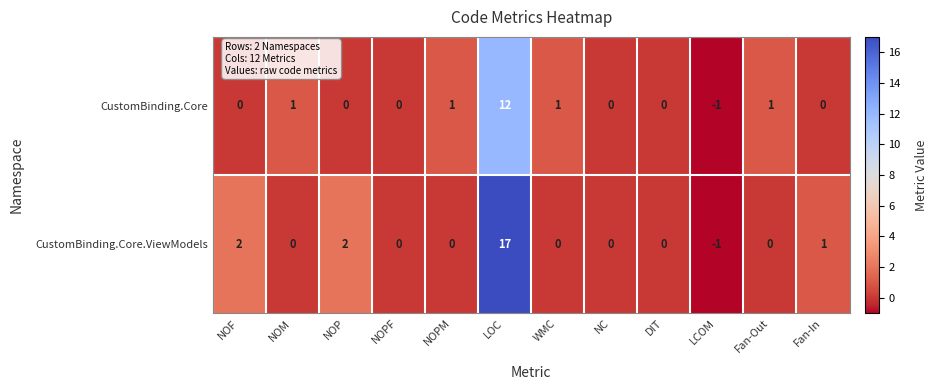

How many data points does each series have?

12